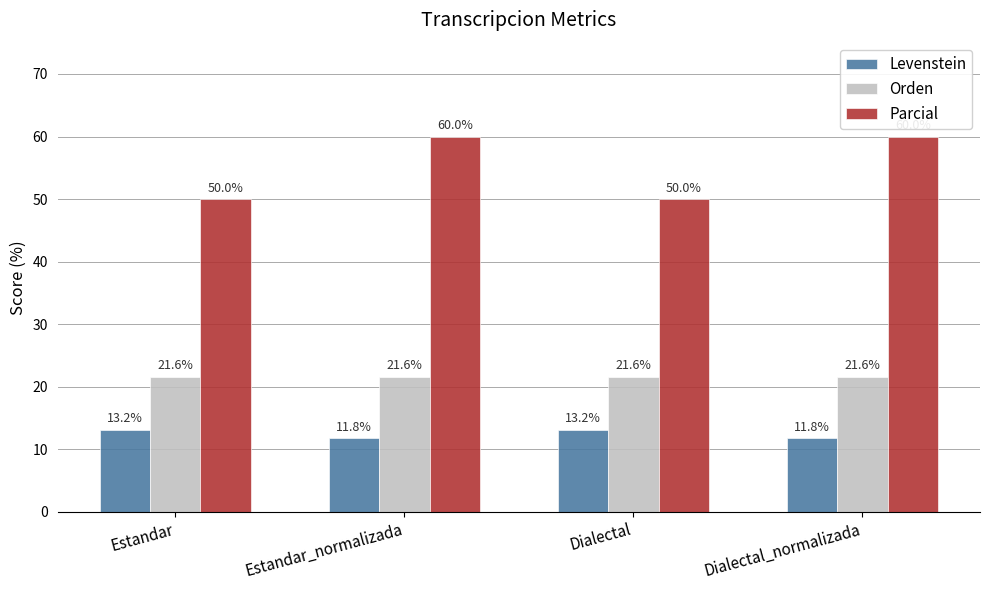

What is the total value across all series at Dialectal_normalizada?

93.4